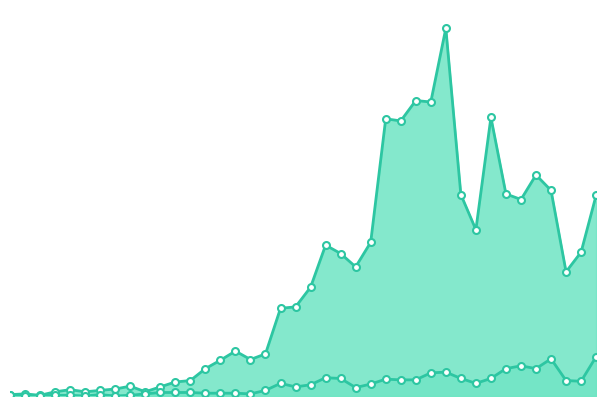

How many lines are shown in the chart?

2